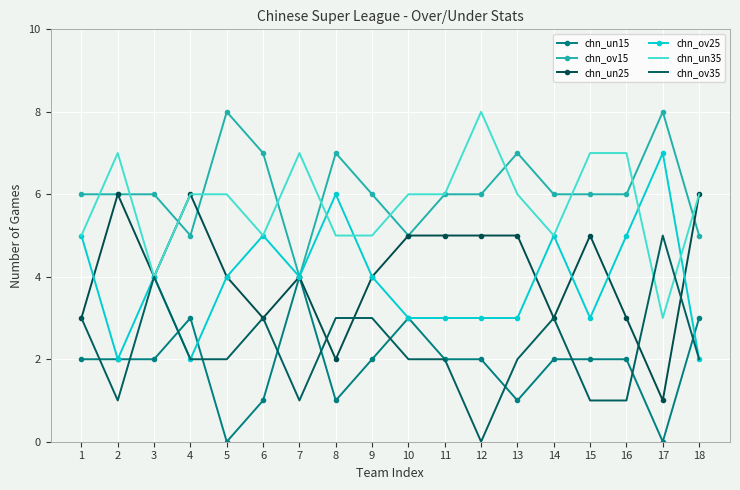

What is the difference between the highest and lowest values at 11?

4